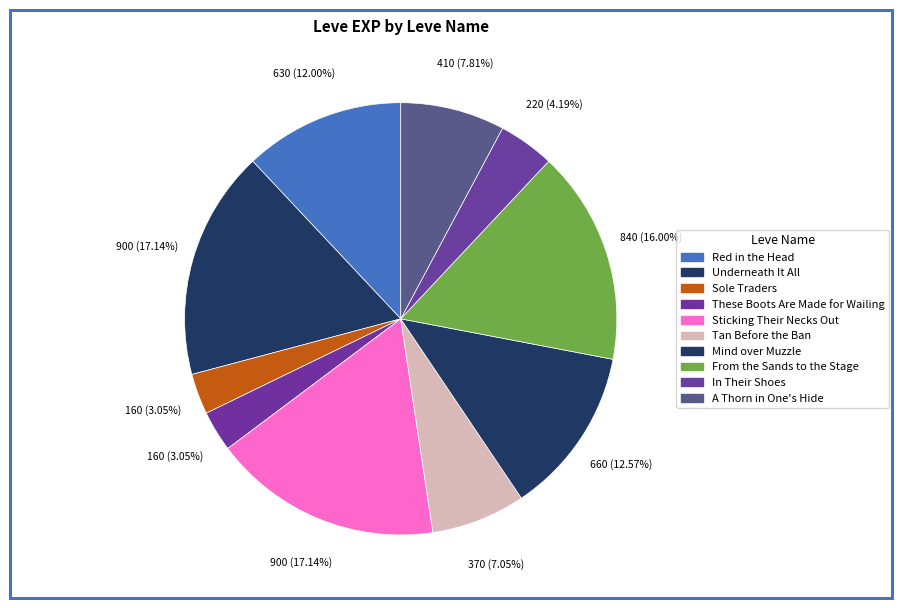

To the nearest percent, what is the average slice percentage?

10%